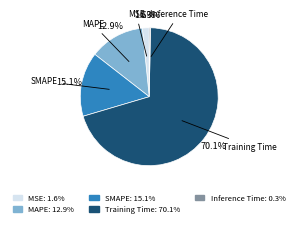

Which category has the biggest portion of the pie?

Training Time